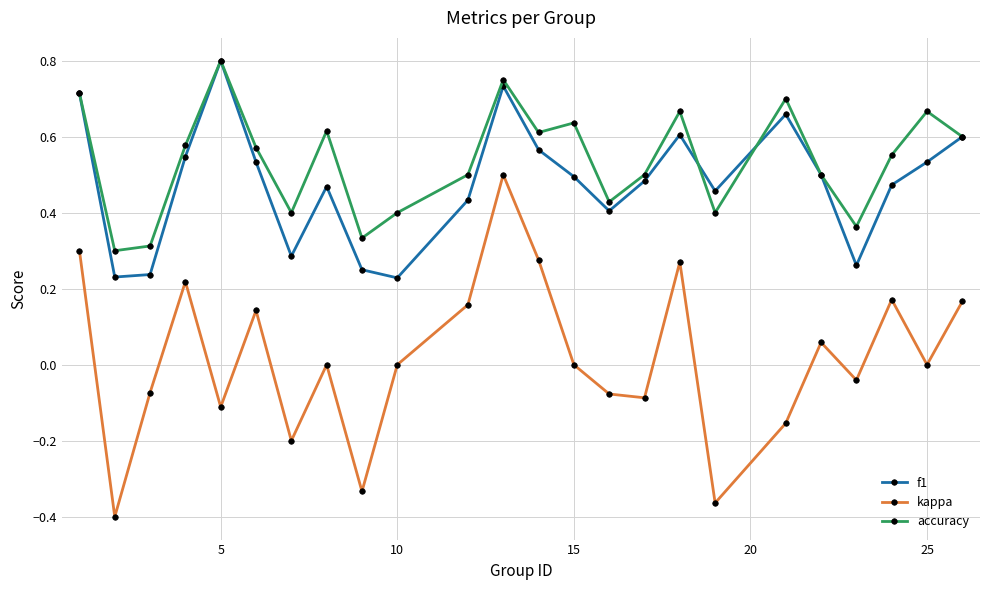

How many distinct data groups are displayed?

3